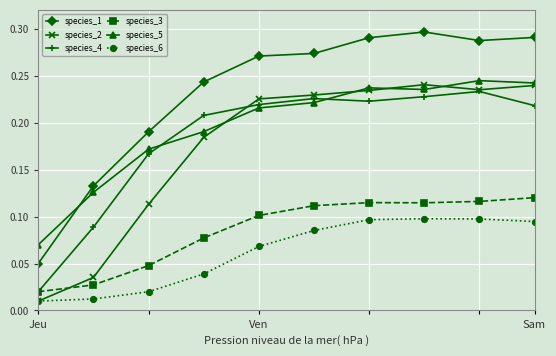

Which series has the widest spread of values?

species_1